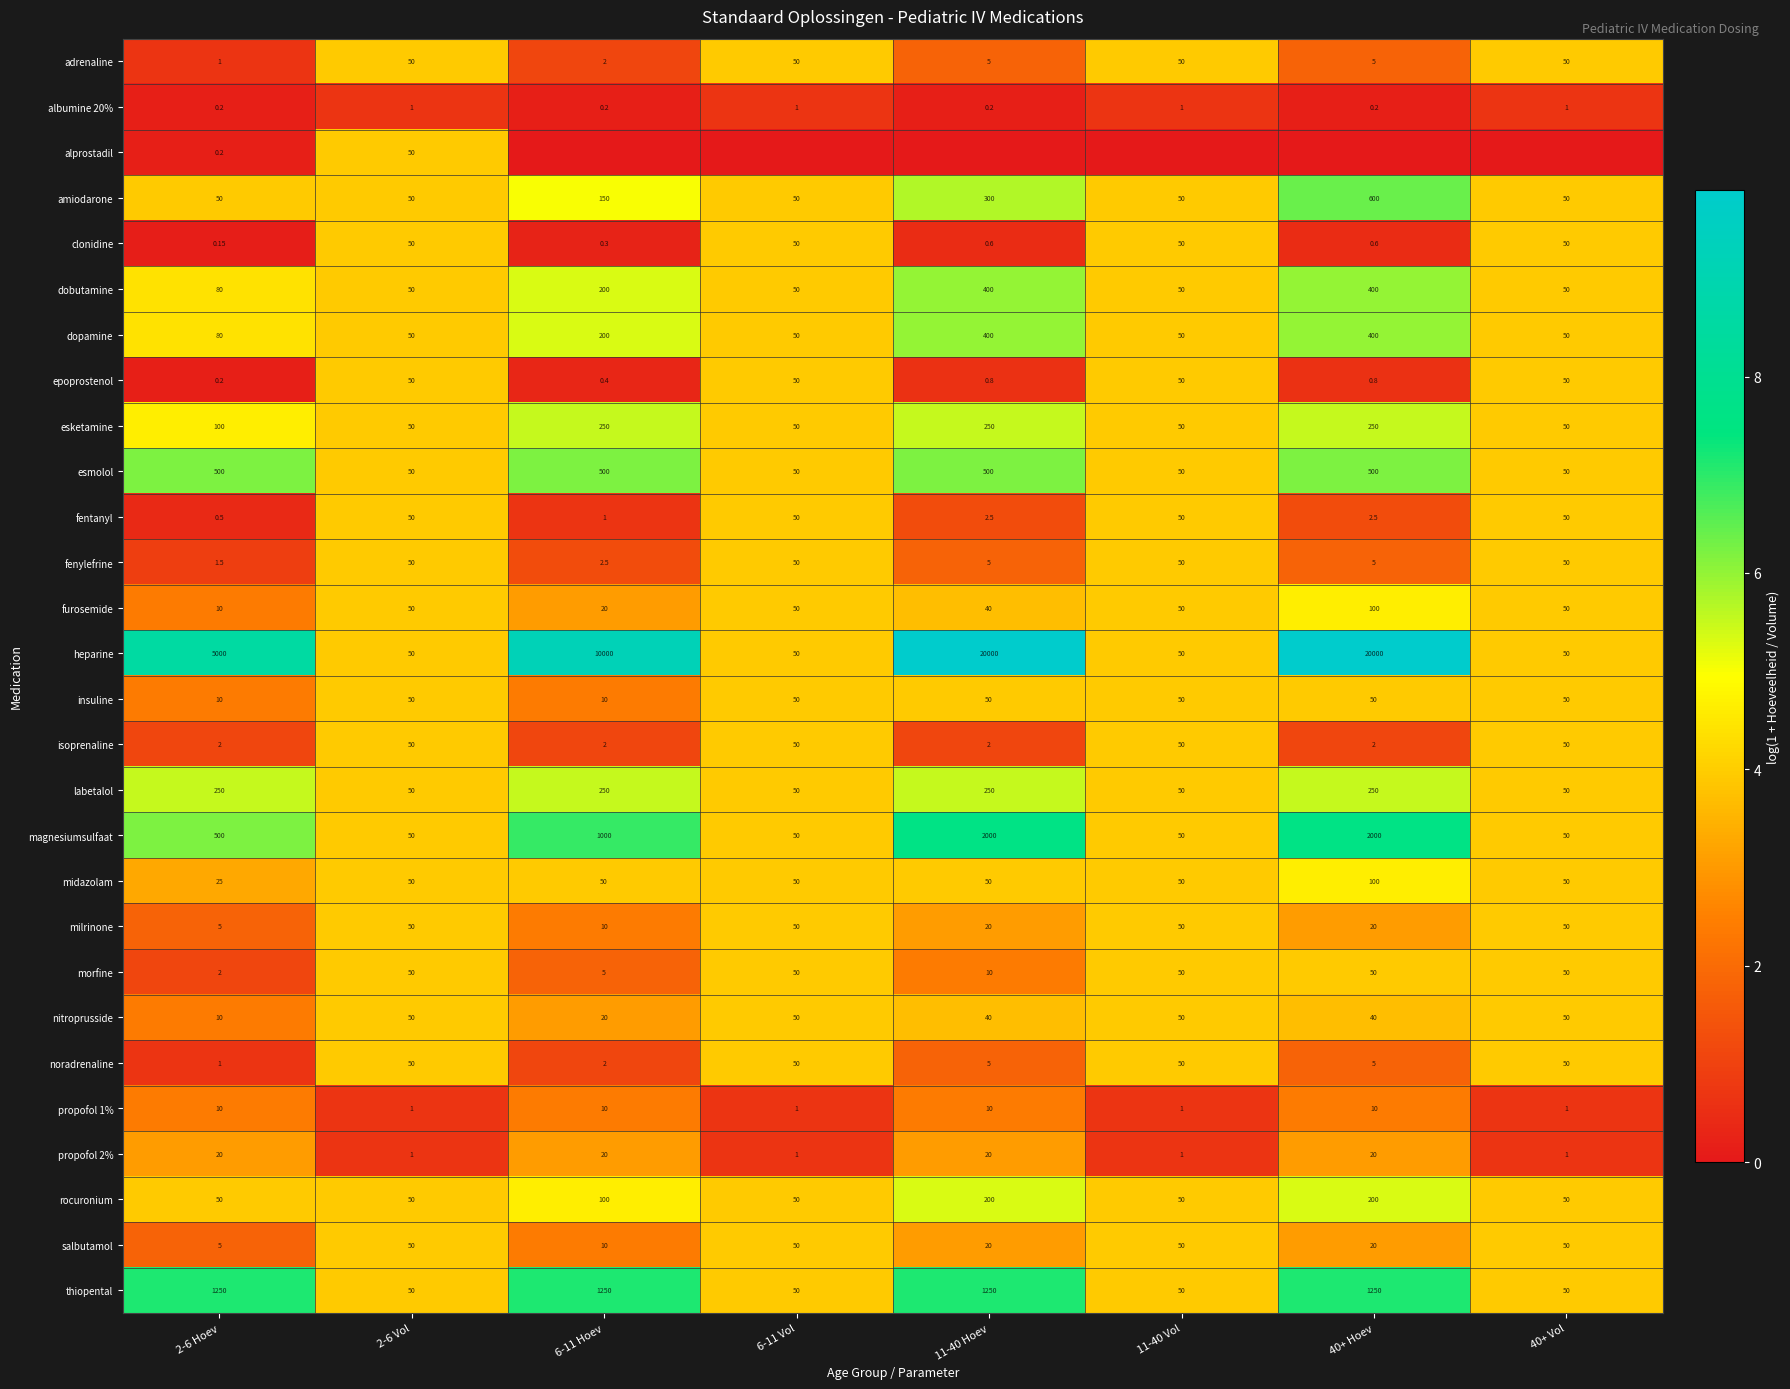

Is the value of propofol 2% at 40+ Vol greater than the value of dopamine at 11-40 Vol?

No